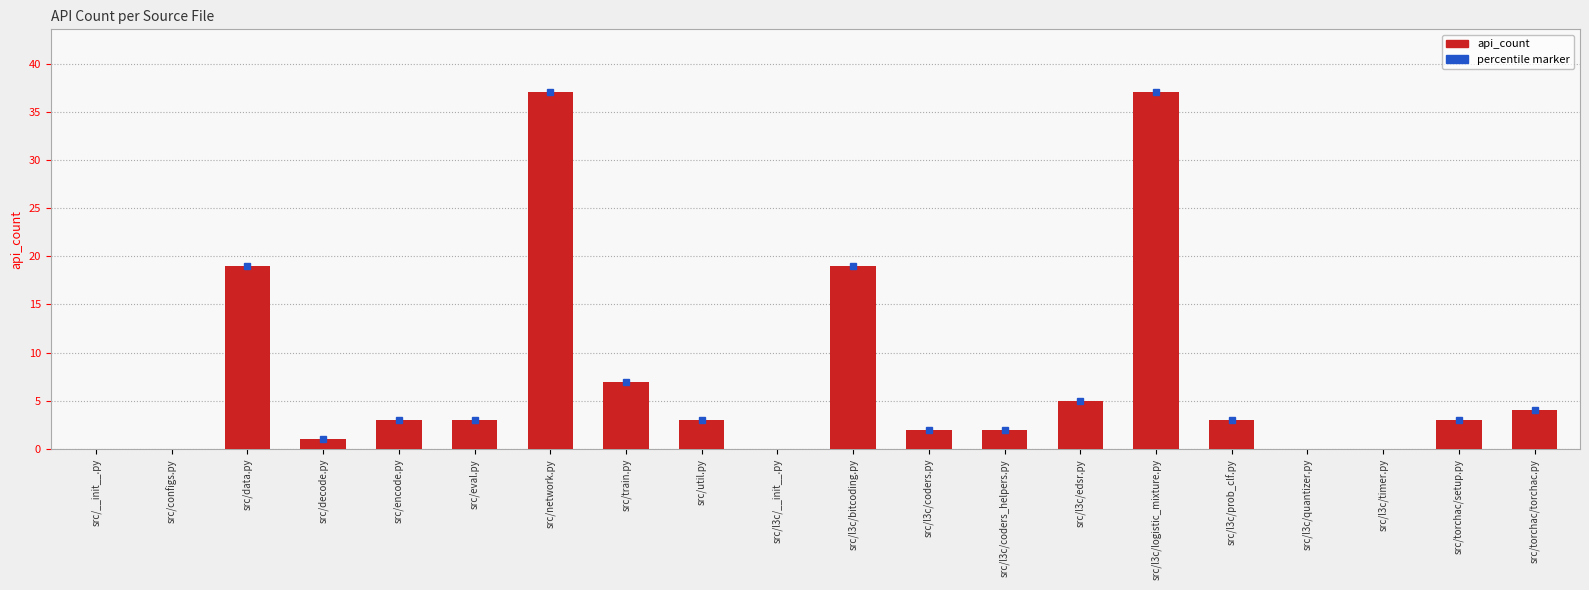

Count the number of categories in the chart.

20